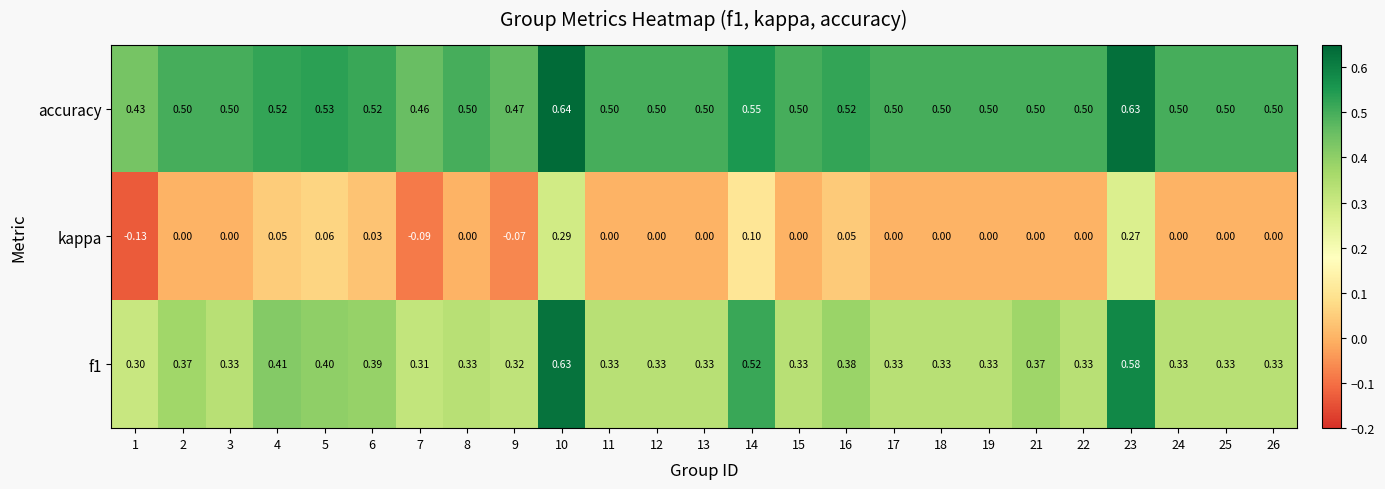

Rank the series by their maximum value, from lowest to highest.

kappa, f1, accuracy